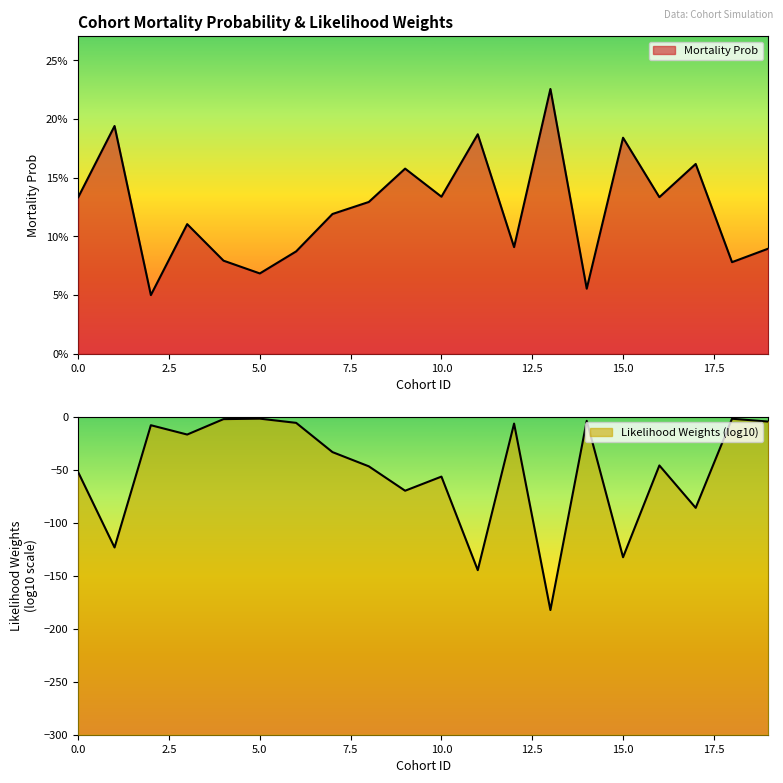

What is the average value?

0.1